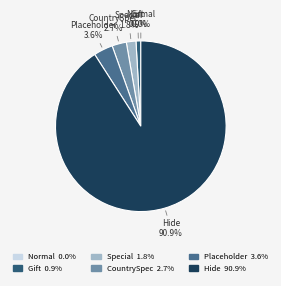

How much of the chart is everything except Placeholder?

96.4%